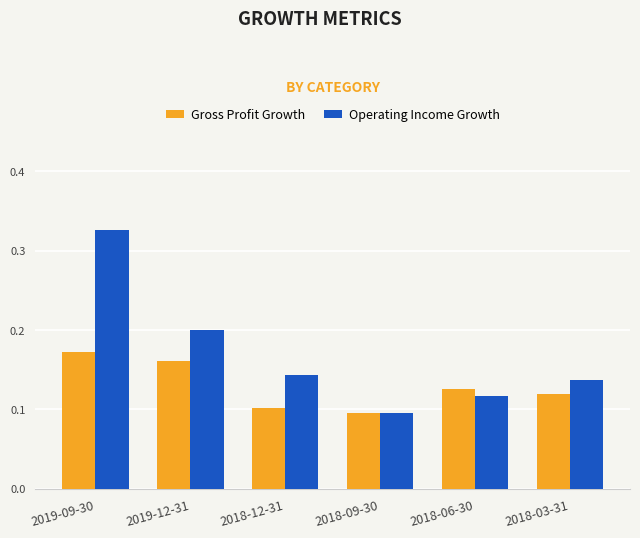

What are all the series names shown in the legend?

Gross Profit Growth, Operating Income Growth